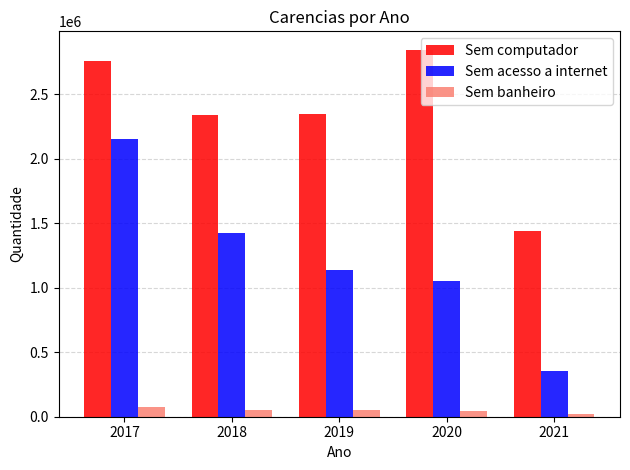

How many groups of bars are there?

5